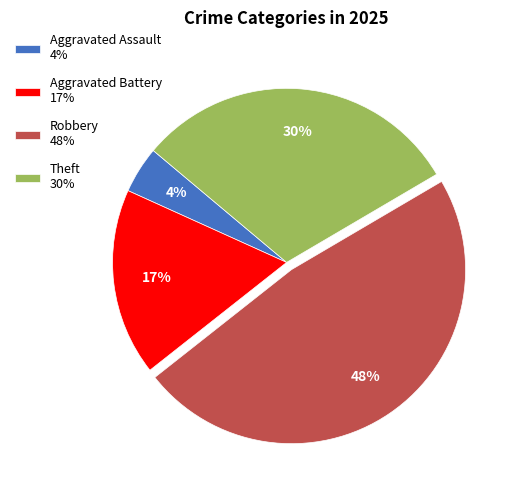

To the nearest percent, what is the average slice percentage?

25%